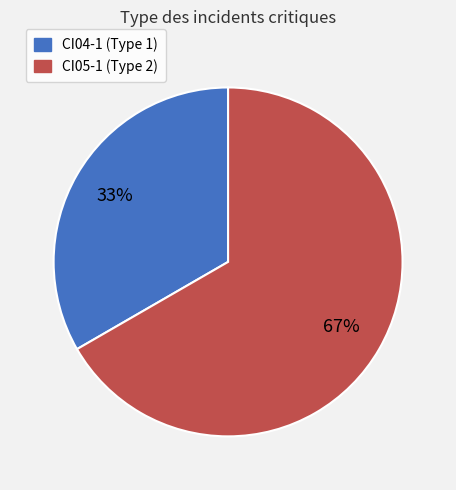

Rank the categories by value from lowest to highest.

CI04-1, CI05-1